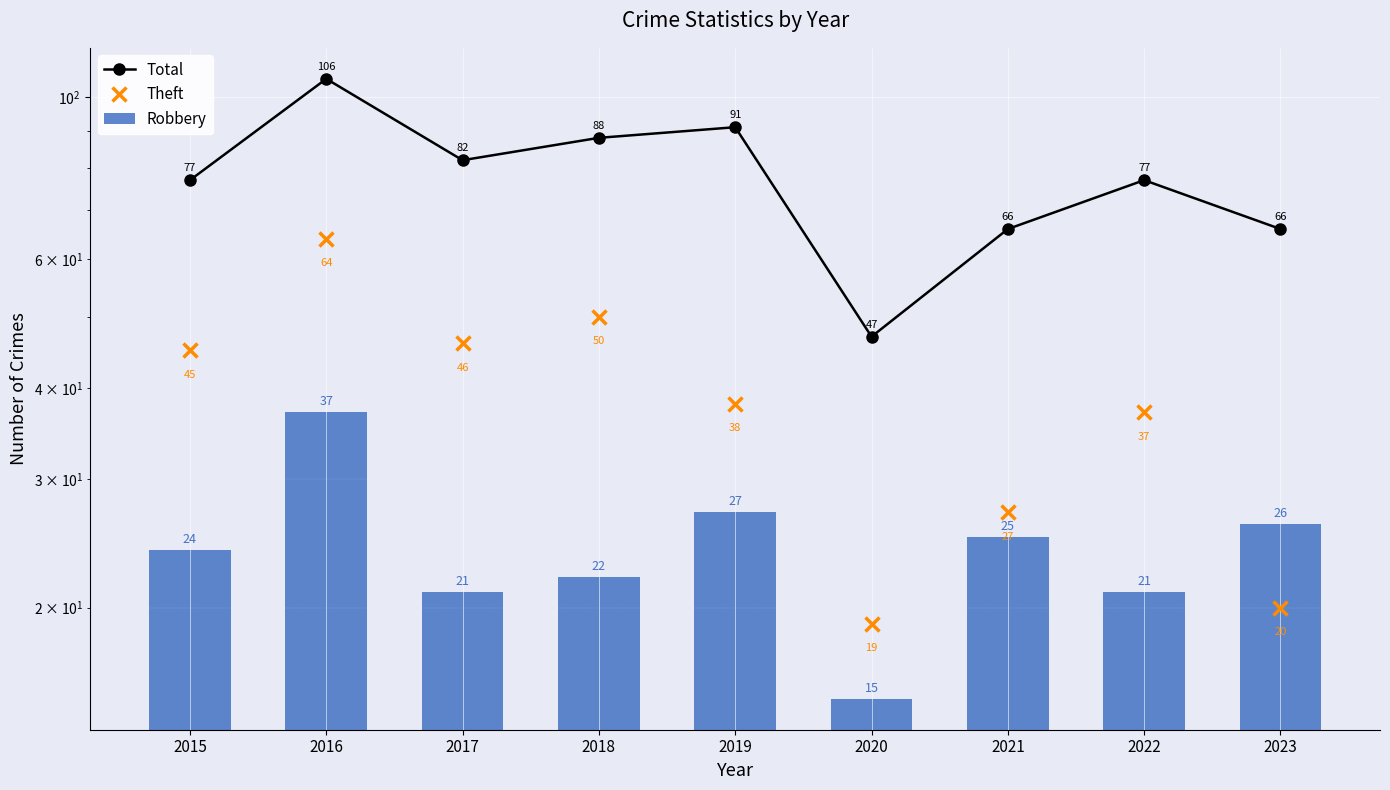

Which series has the widest spread of values?

Total